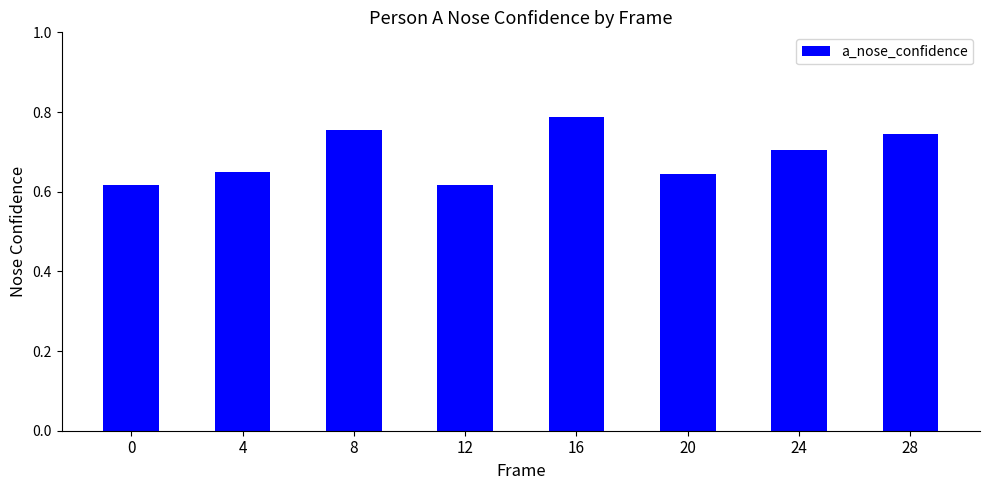

Is it true that the value at 12 is 0.9?

False